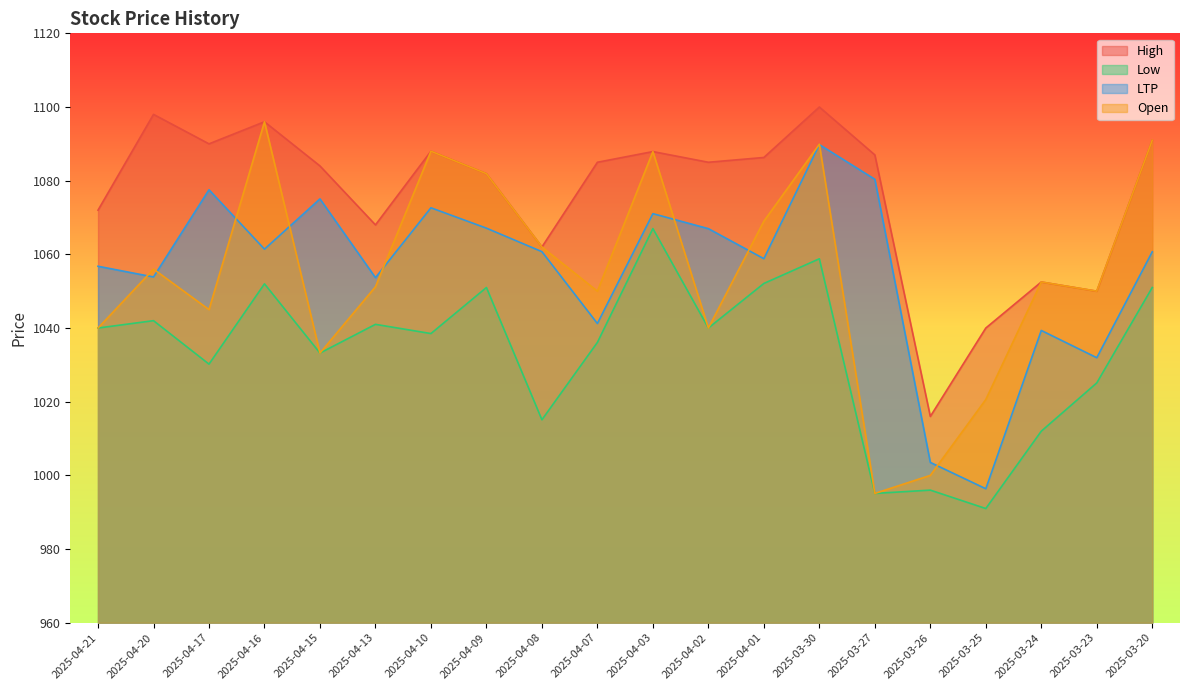

Which series has the widest spread of values?

Open